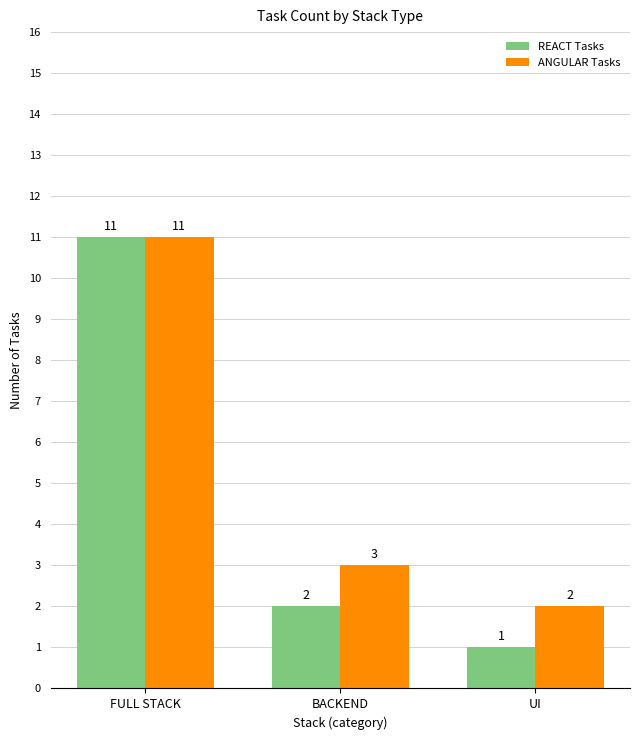

What is the minimum value for ANGULAR Tasks?

2